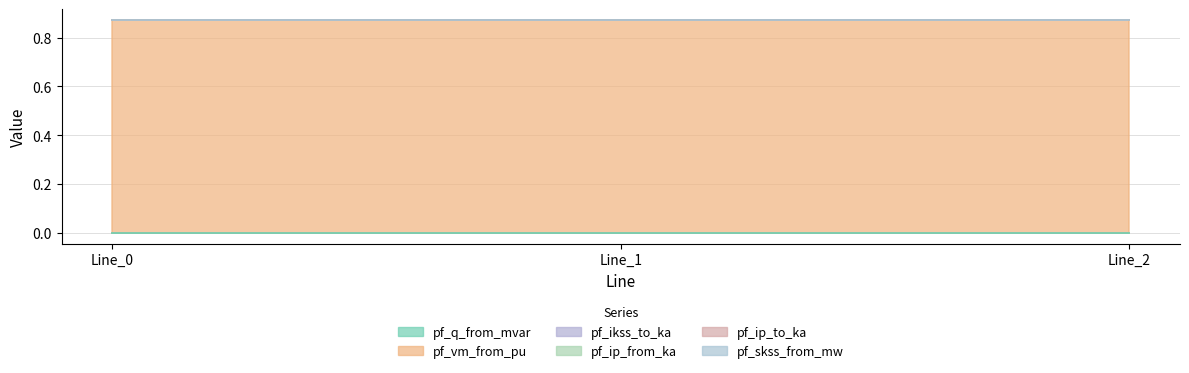

Does the chart display data point markers on the line(s)?

No